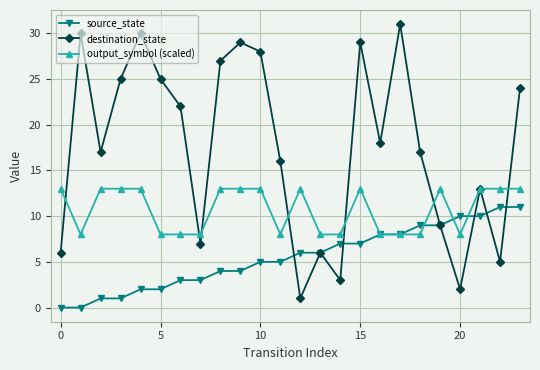

True or false: destination_state has more than 1 interior local peaks.

True